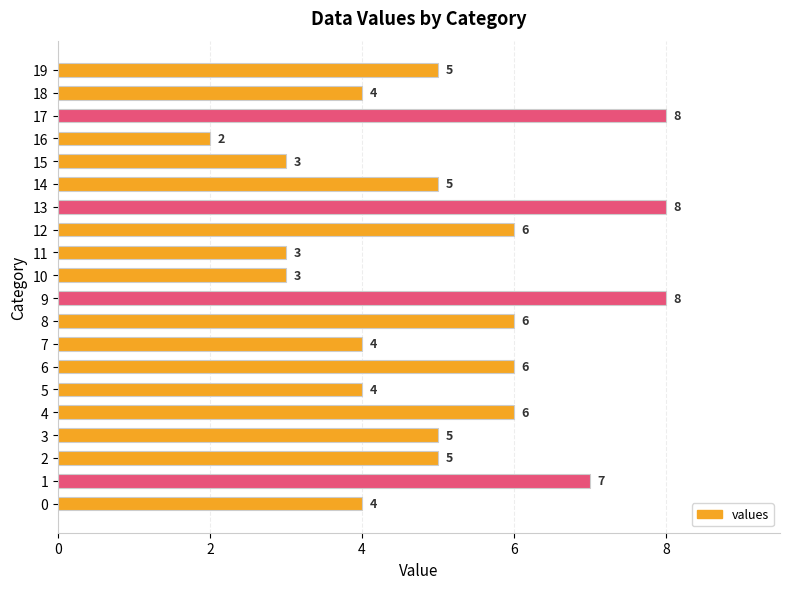

Reading bottom to top, what are all the values shown in this chart?

0=4	1=7	2=5	3=5	4=6	5=4	6=6	7=4	8=6	9=8	10=3	11=3	12=6	13=8	14=5	15=3	16=2	17=8	18=4	19=5